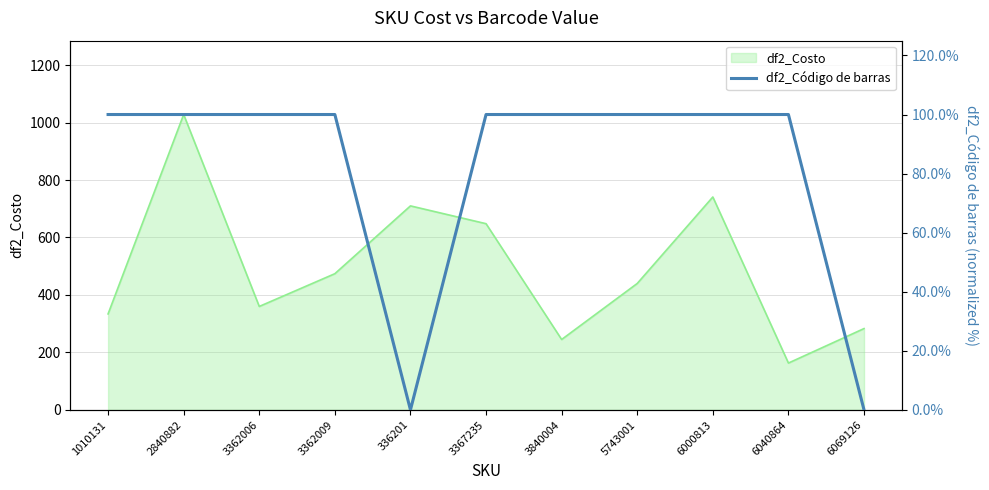

Does the chart display data point markers on the line(s)?

No